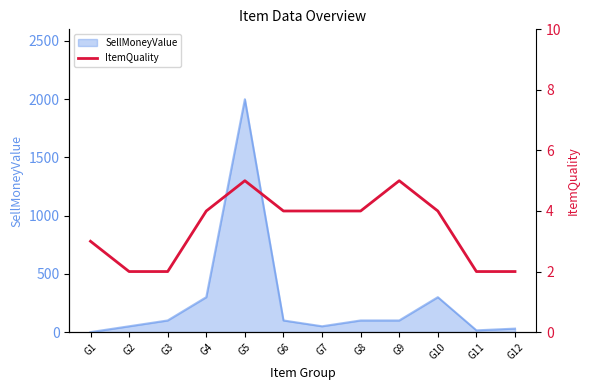

The value of SellMoneyValue at G4 is 300. True or false?

True